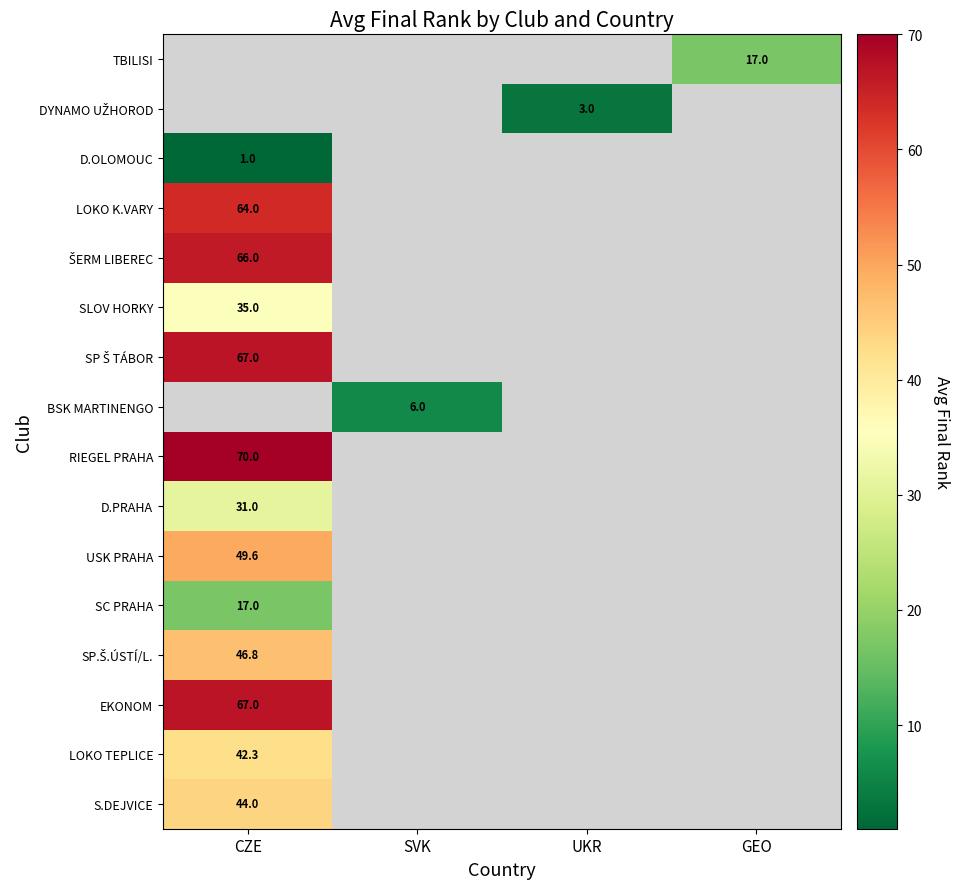

Is the value of D.OLOMOUC at SVK greater than the value of ŠERM LIBEREC at SVK?

No